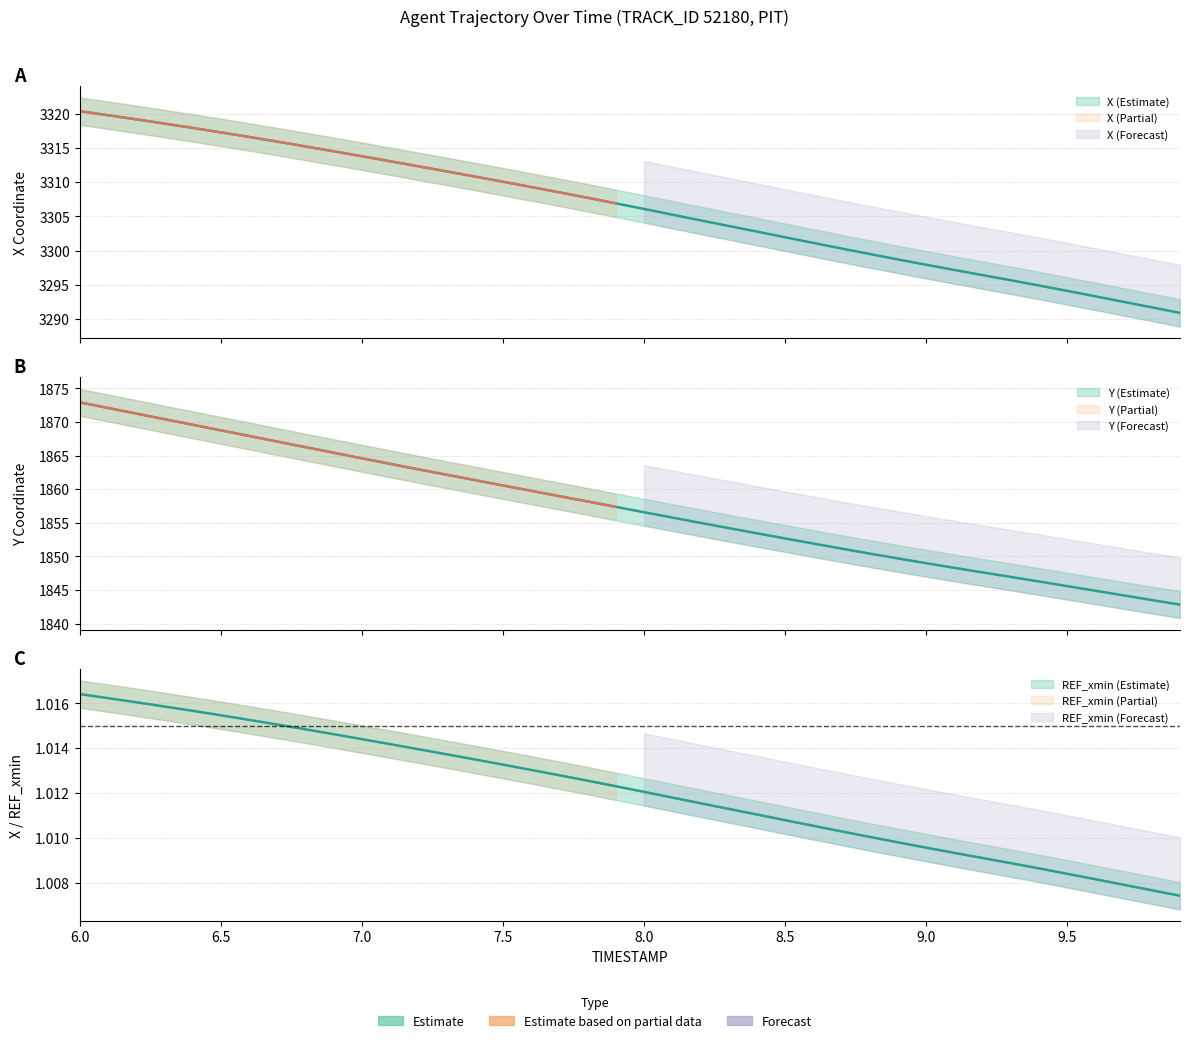

Between 6.9 and 9.0, which series saw the biggest shift?

X